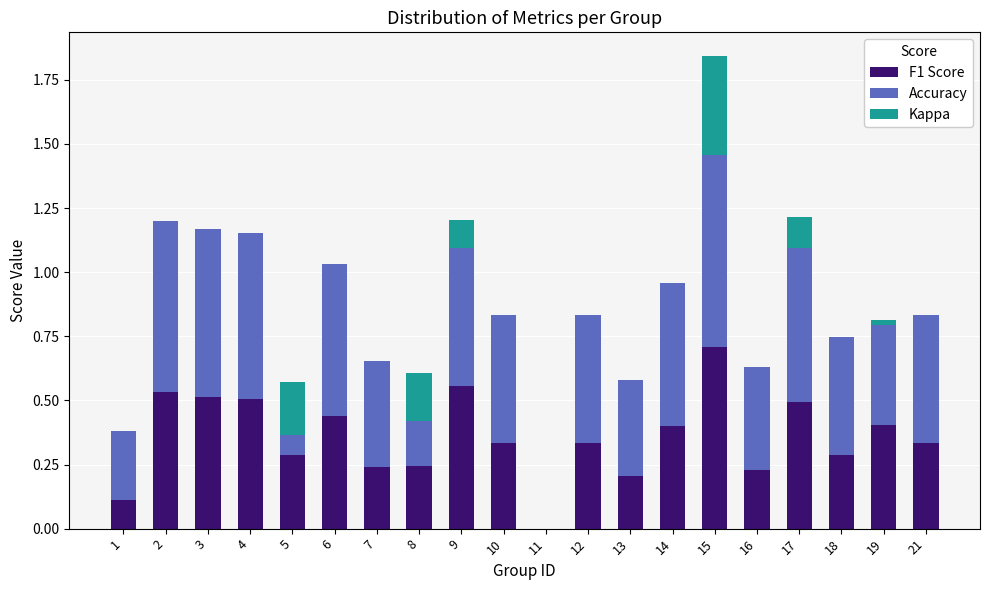

What is the sum of the Kappa values at 8 and 11?

-0.2